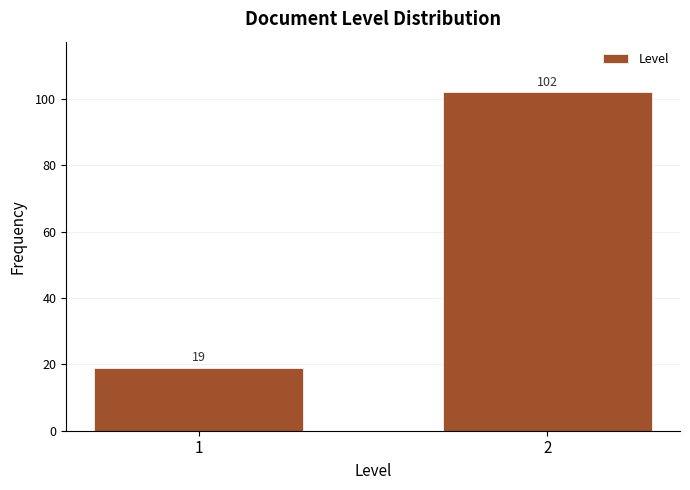

Reading right to left, extract all data points from this chart.

2=102	1=19